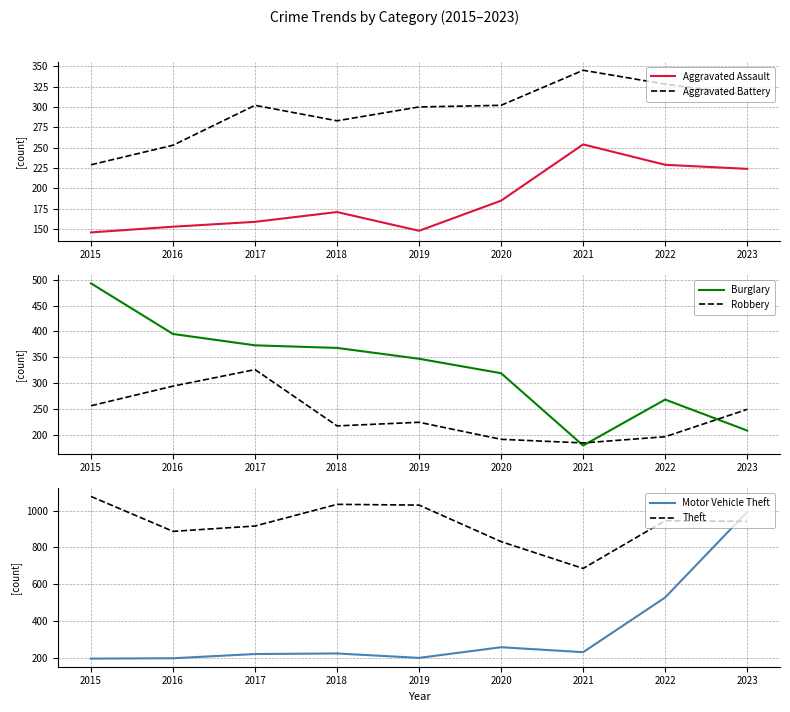

True or false: Aggravated Battery and Theft cross at least once.

False